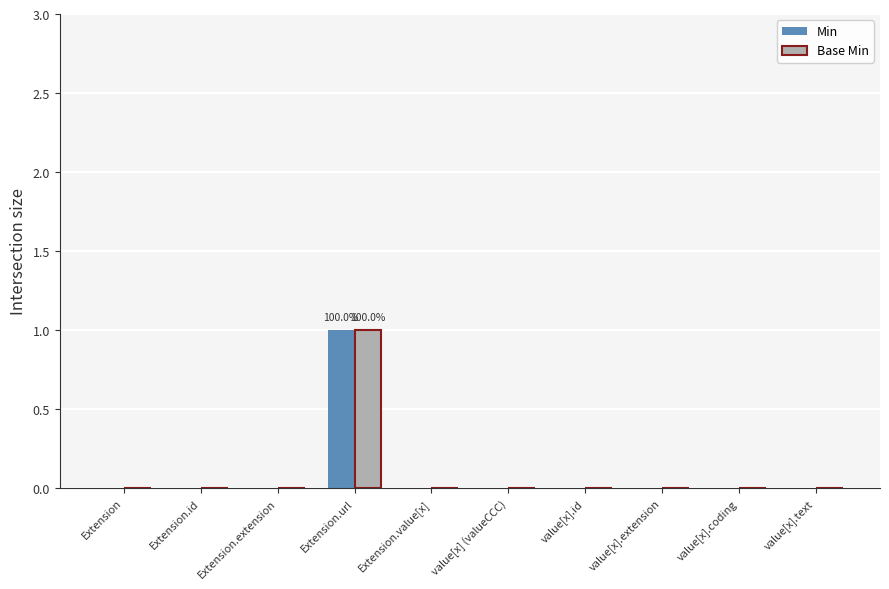

Reading left to right, list all the values displayed in this chart.

Min: 0	0	0	1	0	0	0	0	0	0
Base Min: 0	0	0	1	0	0	0	0	0	0